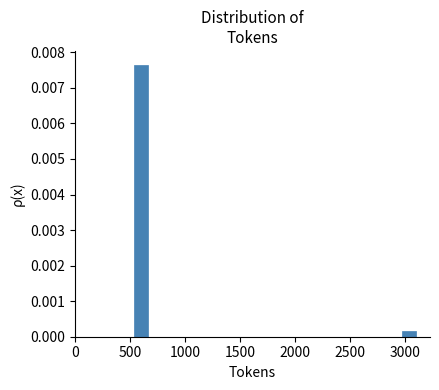

Read against the x-axis, roughly where is the centre of the tallest bar?

600